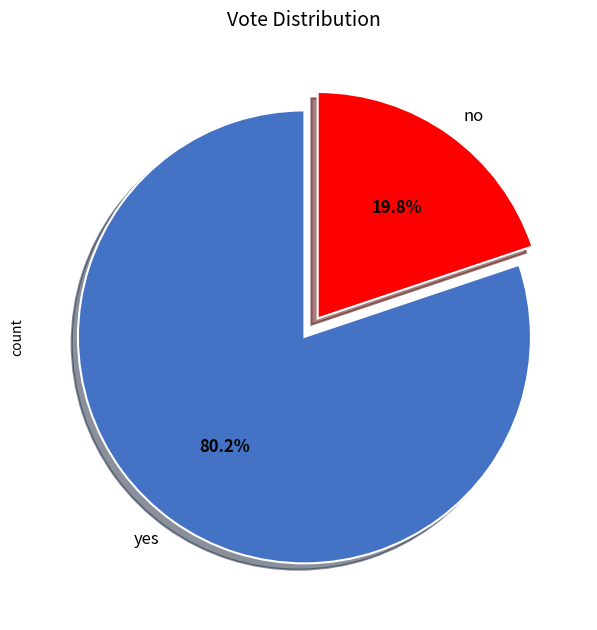

Rank the categories by value from lowest to highest.

no, yes